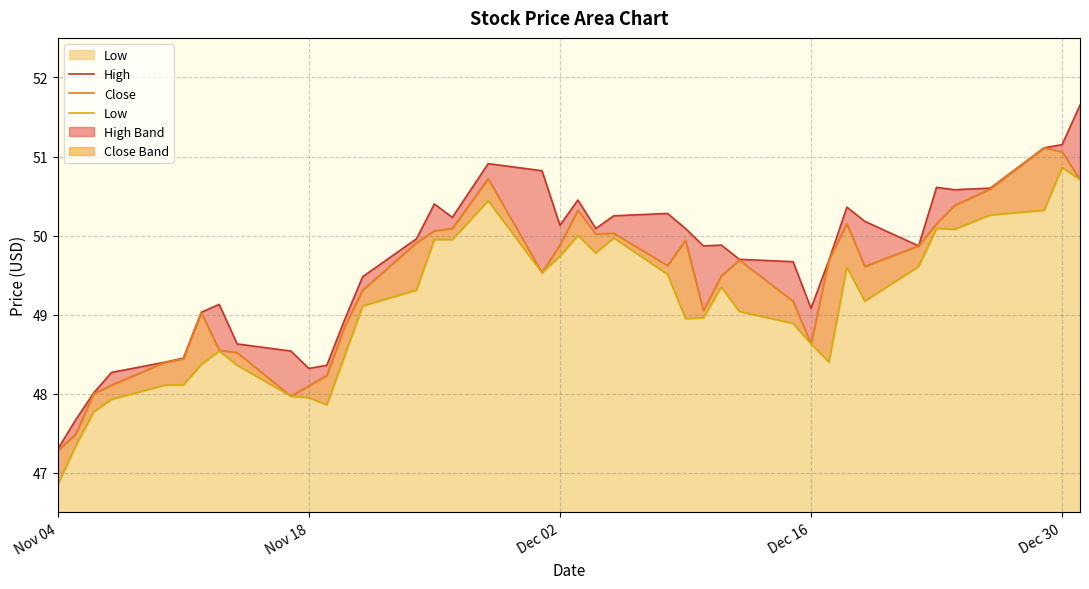

True or false: High and Close cross at least once.

False